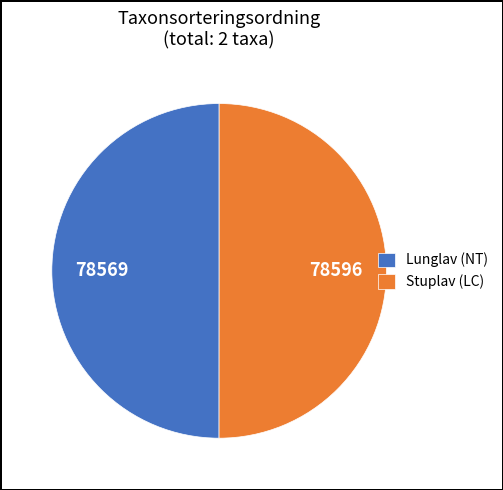

Approximately how many times larger is the value at Stuplav (LC) compared to Lunglav (NT)?

1.0